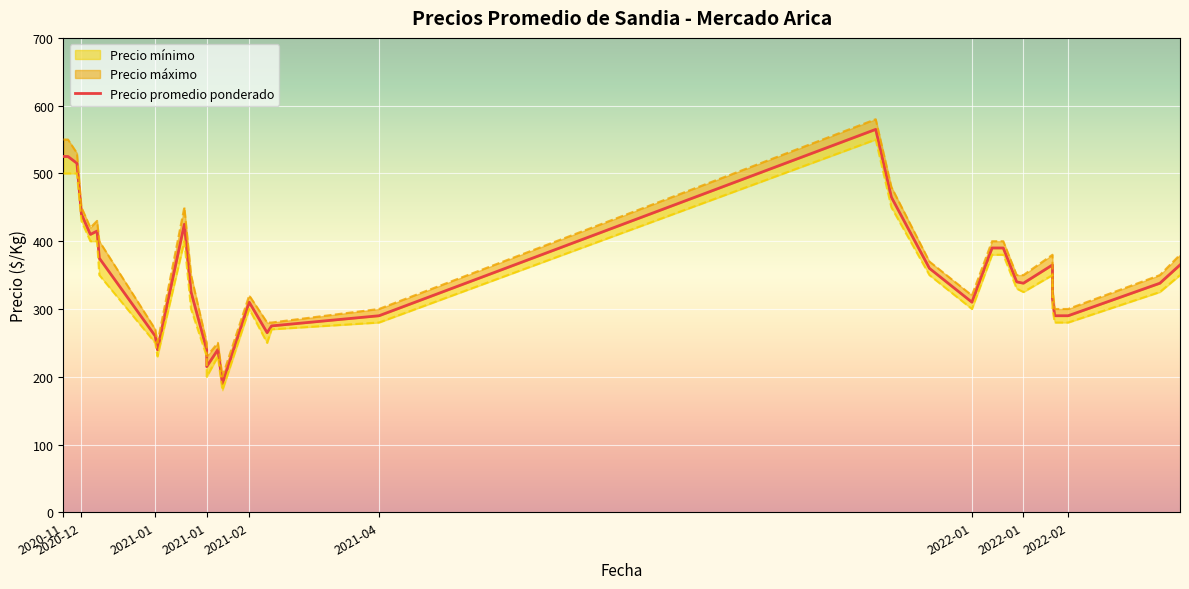

How many series are shown in this chart?

3